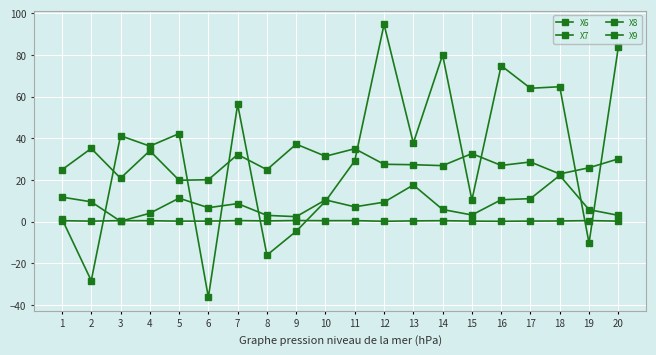

True or false: X7 and X6 cross at least once.

False